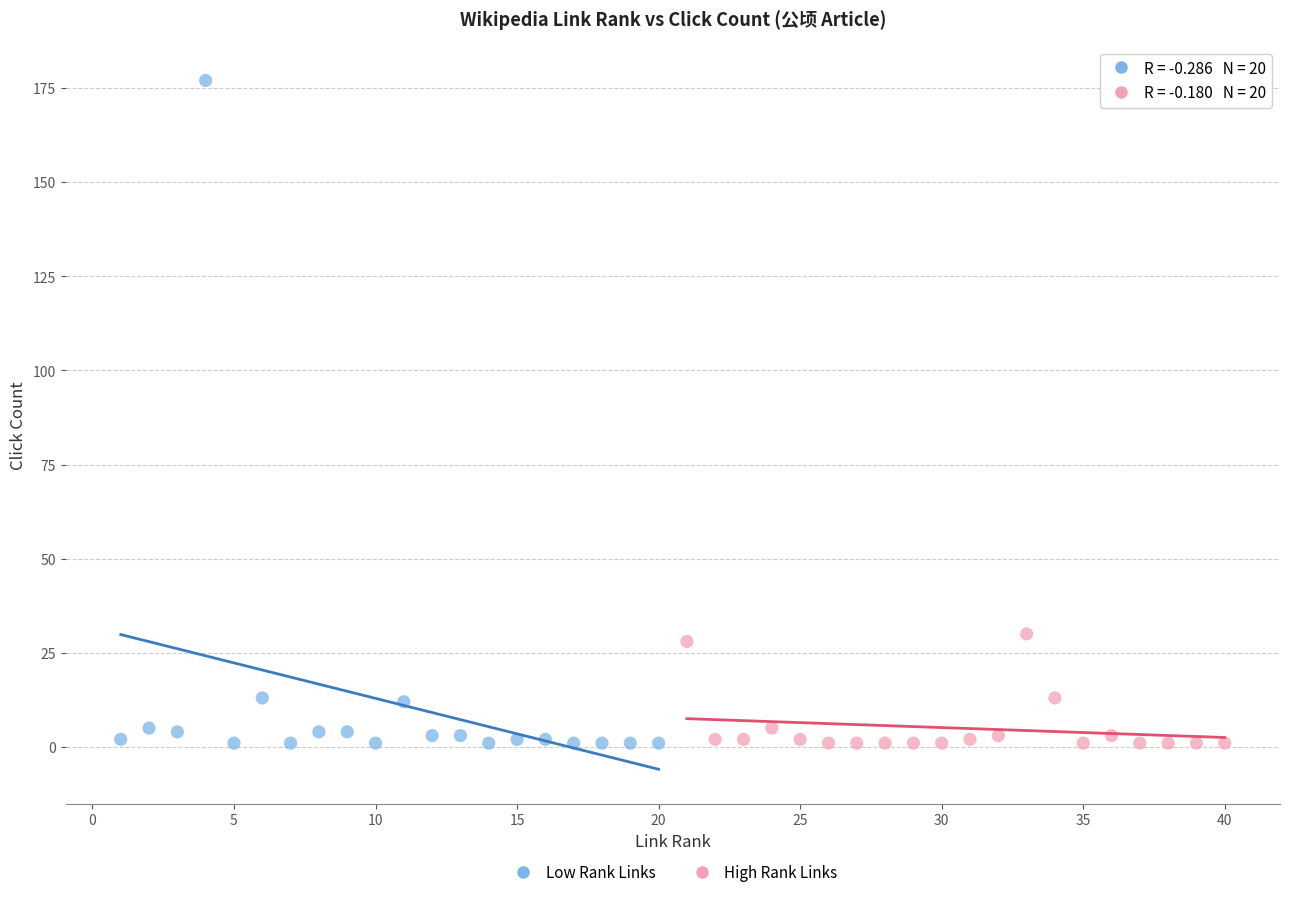

Which series has the widest spread of Y values?

Low Rank Links